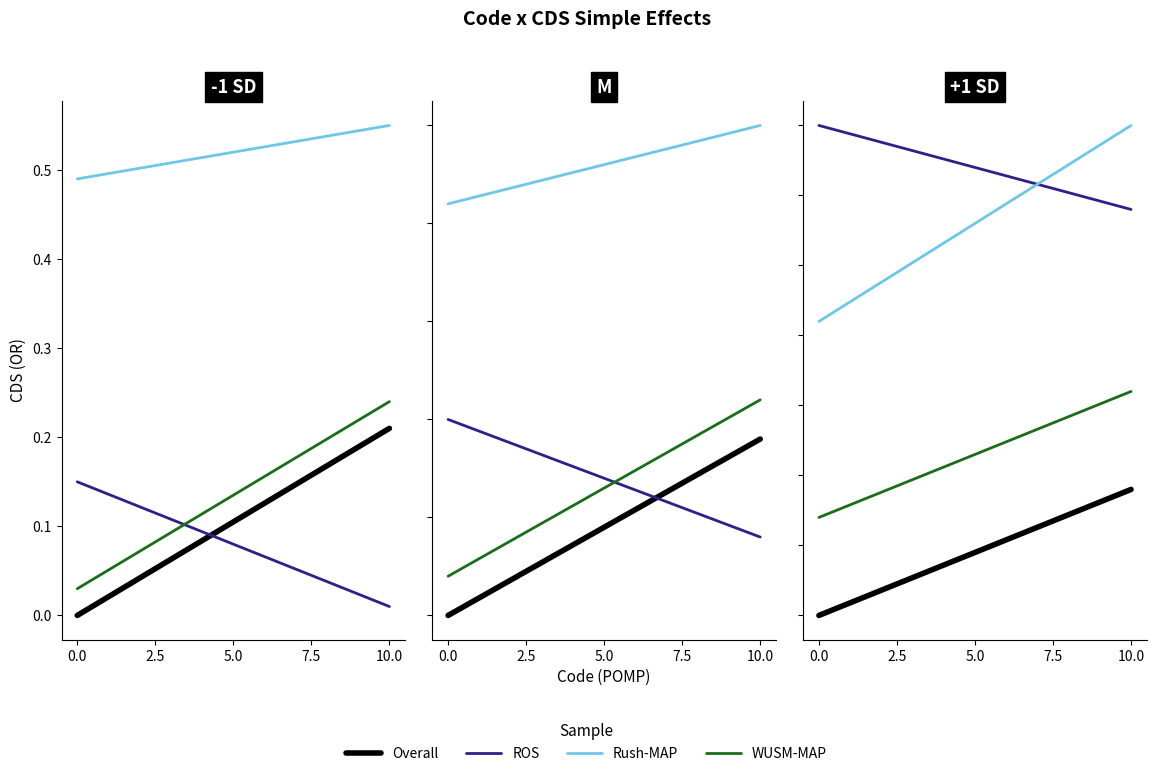

What are all the series names shown in the legend?

Overall, ROS, Rush-MAP, WUSM-MAP